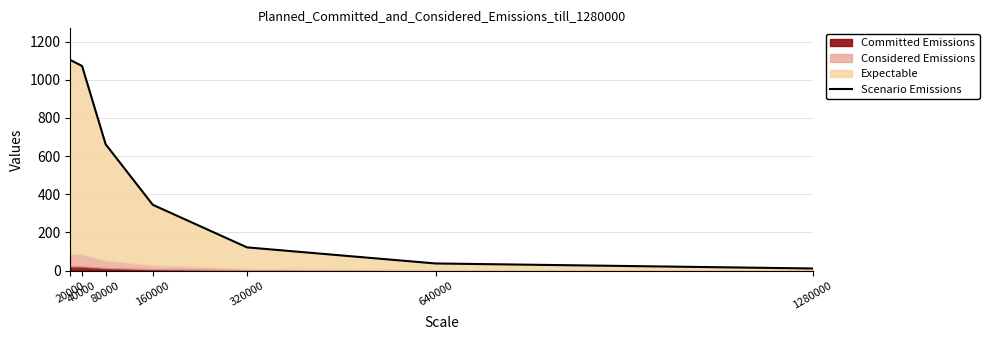

What is the sum of all values?

3352.2